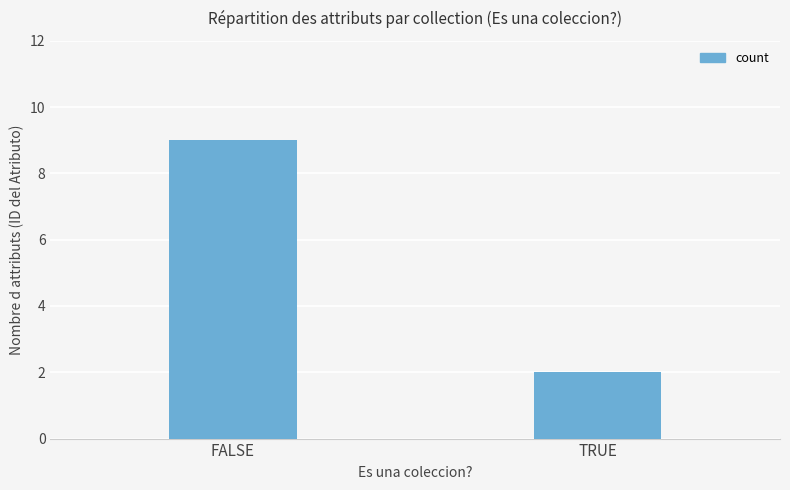

What is the approximate value at TRUE?

2